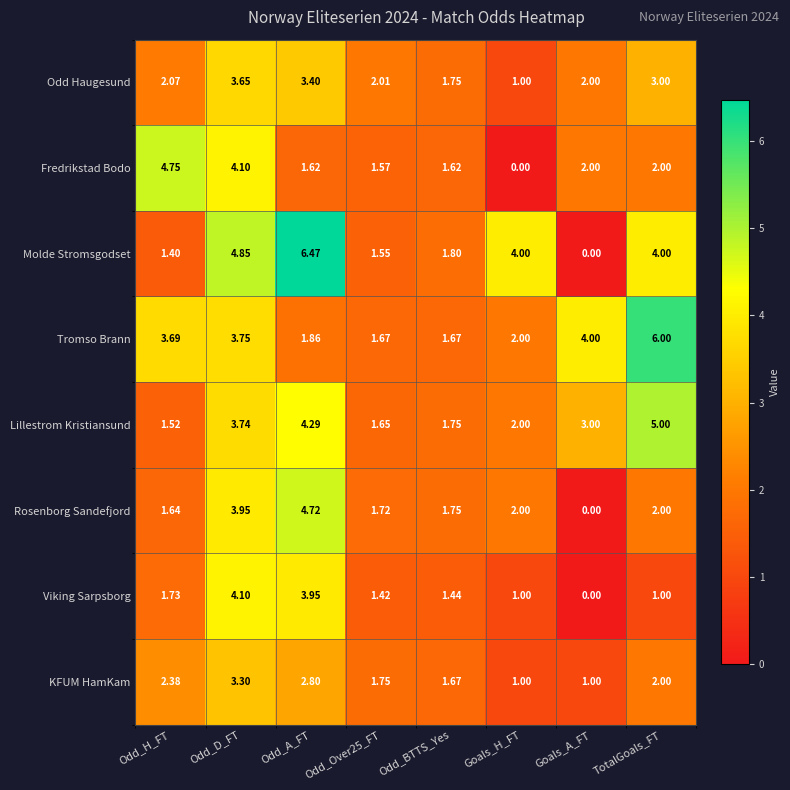

Where does the Viking Sarpsborg series first go above 1?

Odd_H_FT